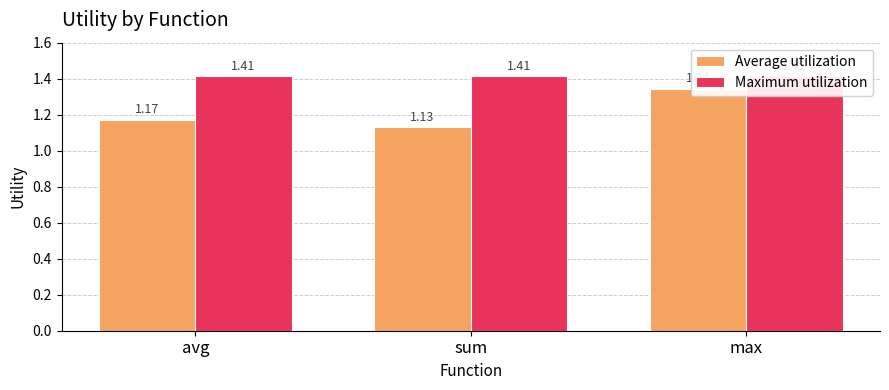

The value of Maximum utilization at max is 1.4. True or false?

True